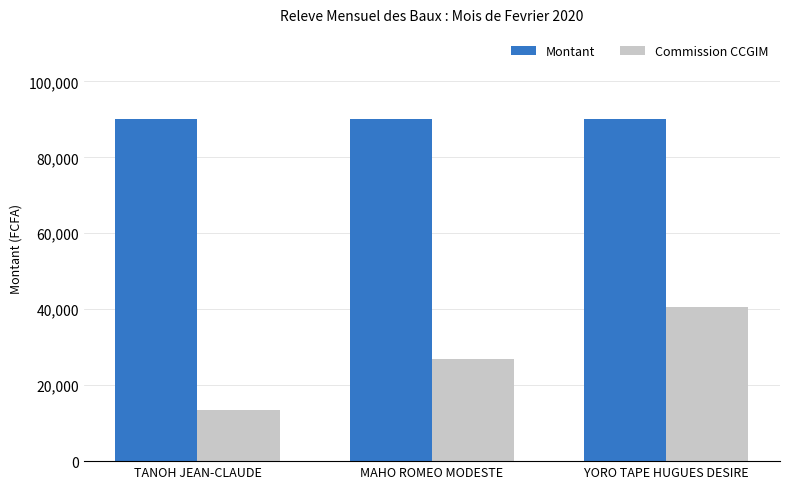

The value of Commission CCGIM at MAHO ROMEO MODESTE is 27000. True or false?

True